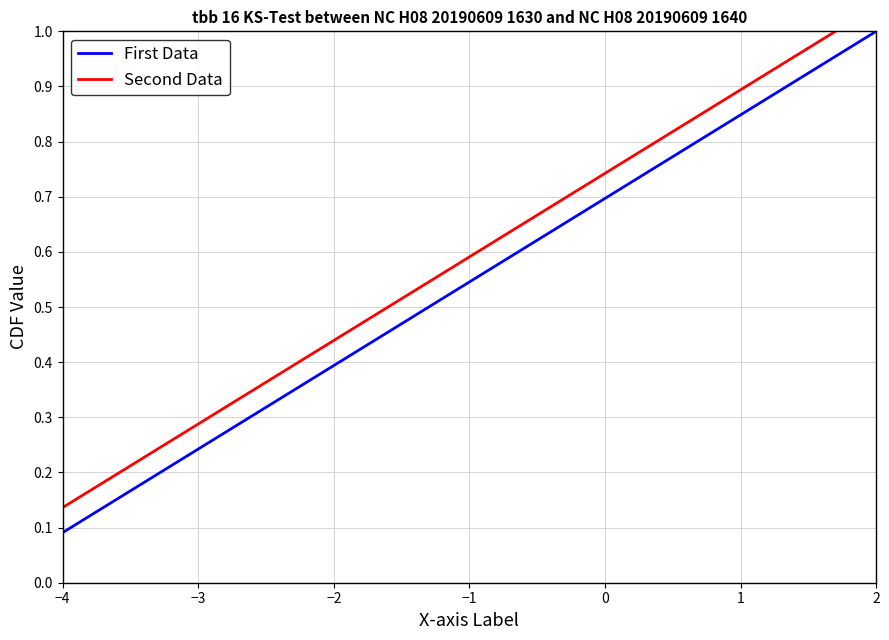

True or false: Second Data and First Data cross at least once.

False